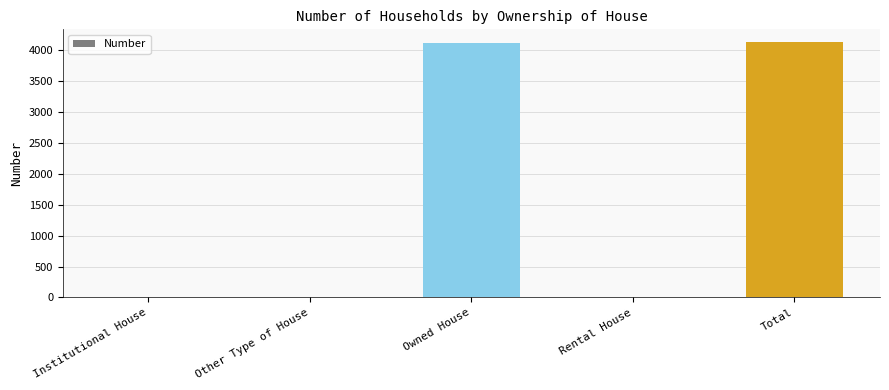

How many data points does each series have?

5